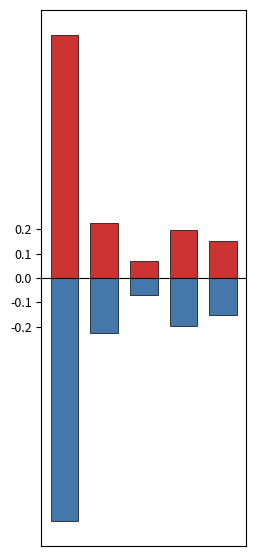

What is the highest value of the Negative series?

-0.1